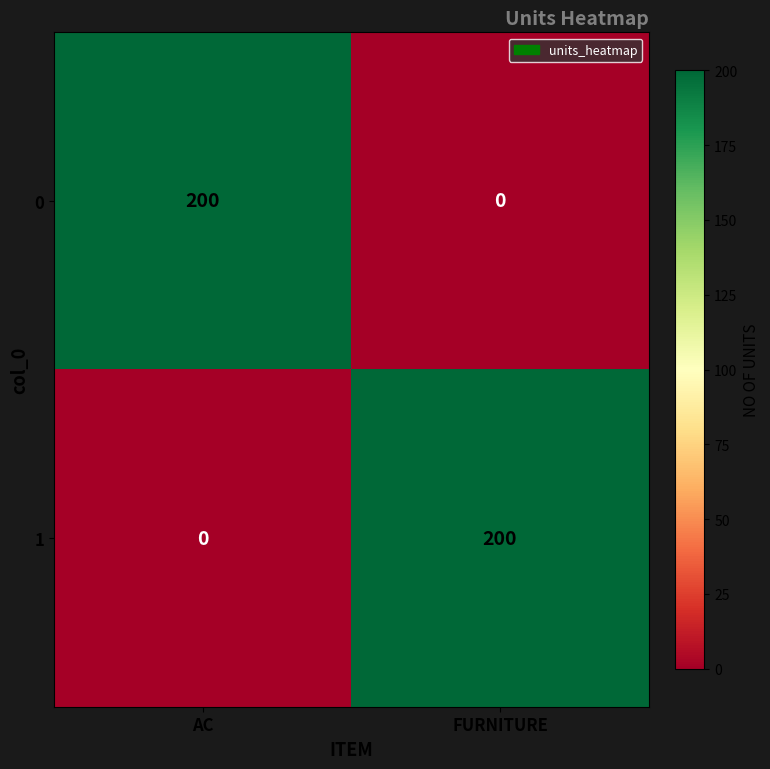

Is the value of 1 at AC greater than the value of 0 at AC?

No